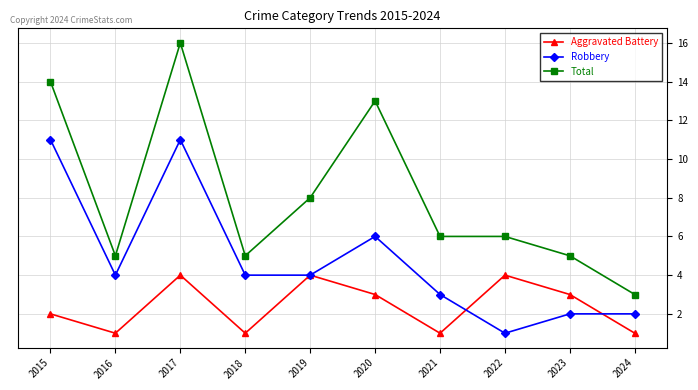

List the series in order of their peak value, highest first.

Total, Robbery, Aggravated Battery